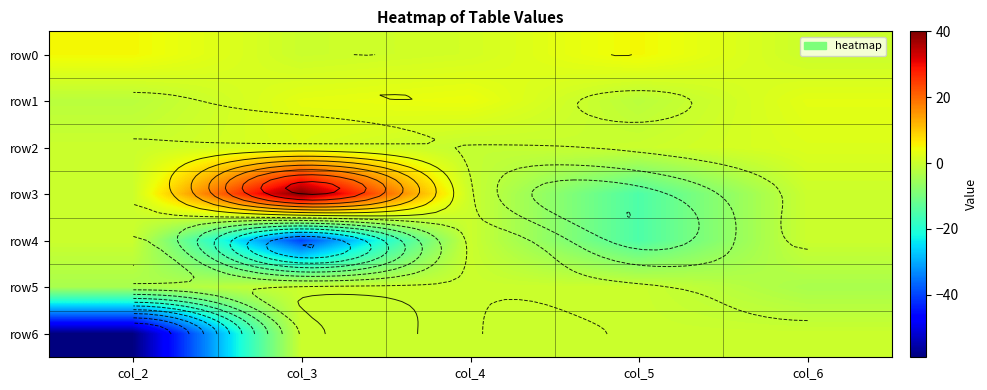

What is the difference between the highest and lowest values at col_4?

5